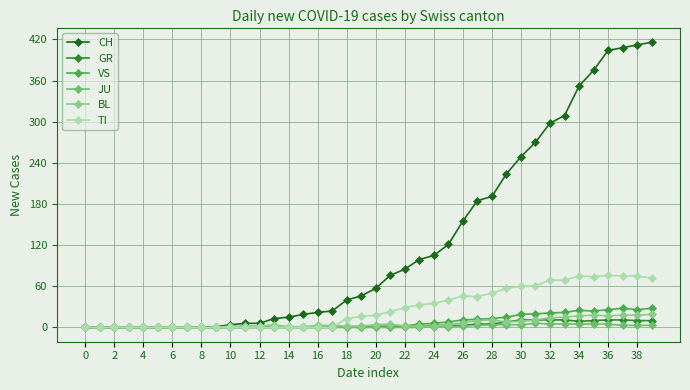

At how many categories does at least one series exceed 242?

10